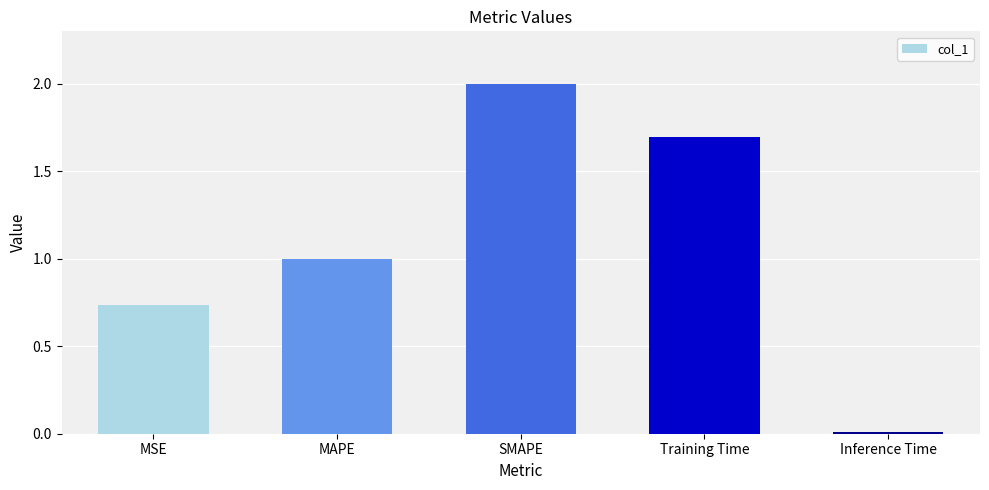

Rank the categories by value from highest to lowest.

SMAPE, Training Time, MAPE, MSE, Inference Time